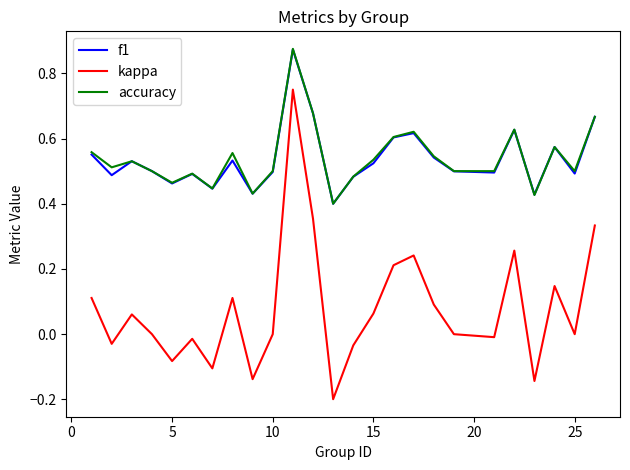

True or false: accuracy and kappa intersect in this chart.

False